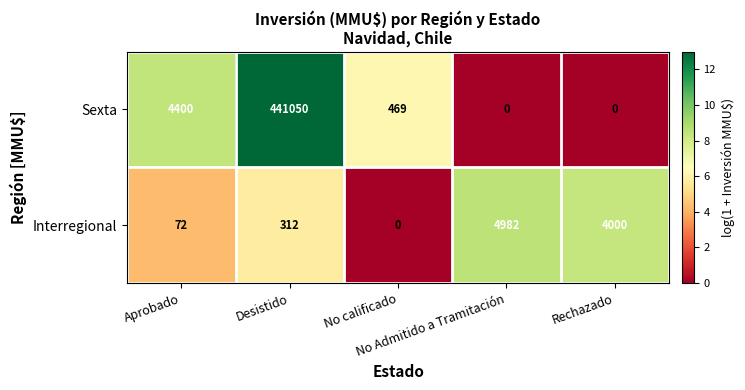

Rank the series by their maximum value, from highest to lowest.

Sexta, Interregional